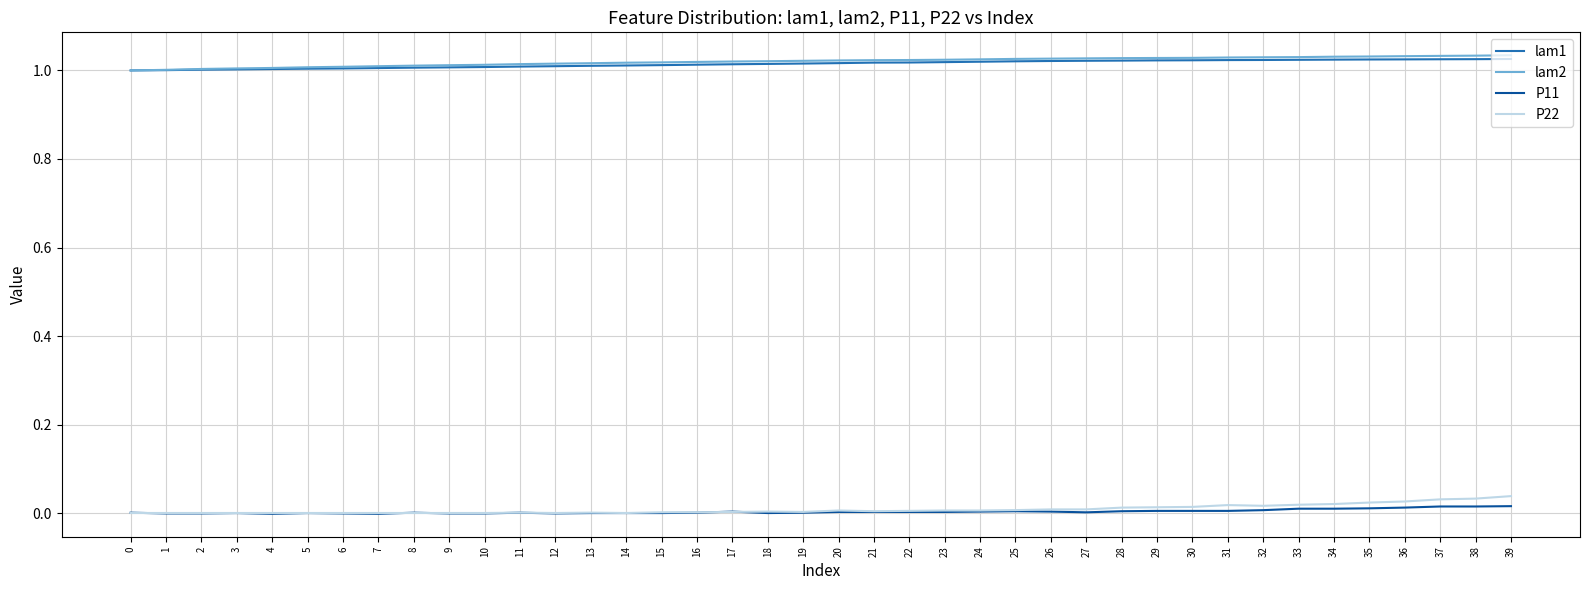

True or false: lam2 and P11 intersect in this chart.

False